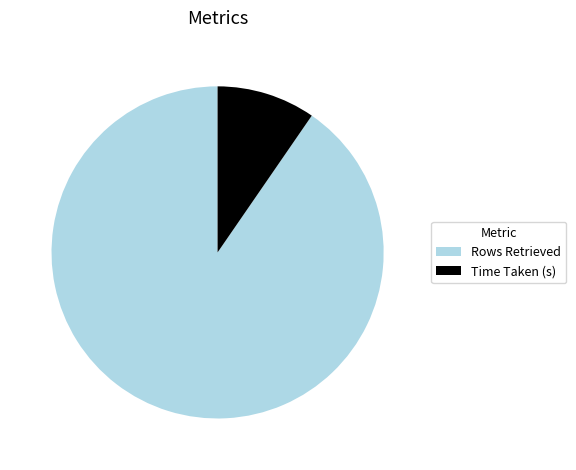

Rank the categories by value from lowest to highest.

Time Taken (s), Rows Retrieved